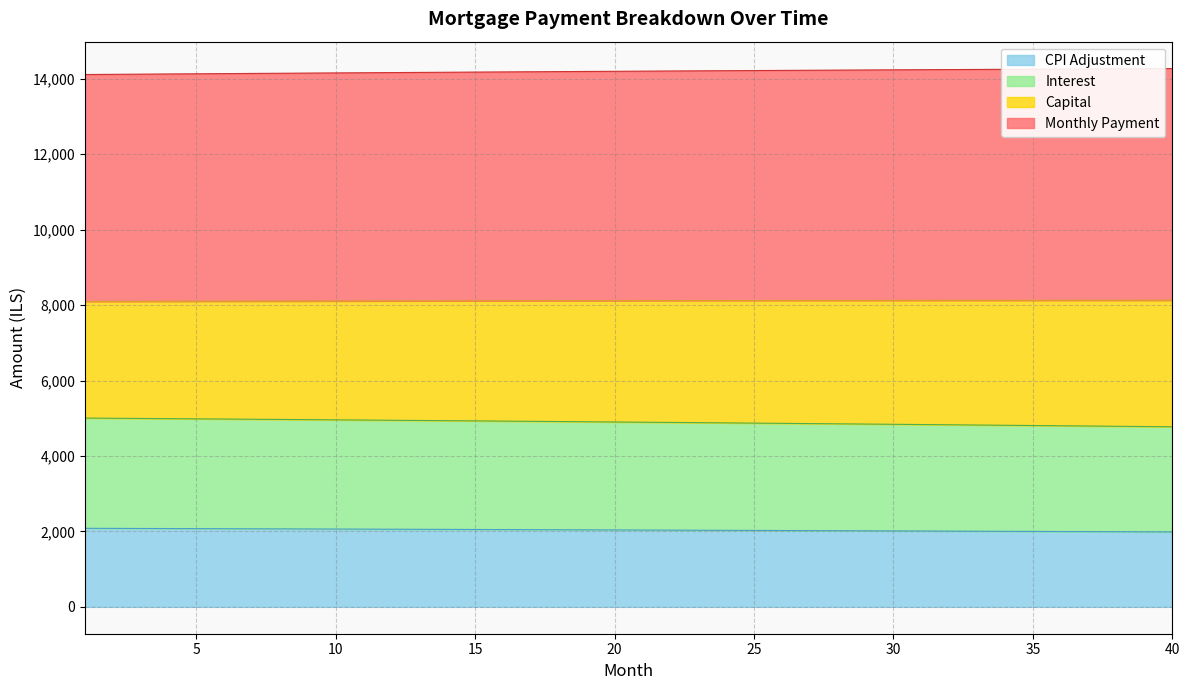

List the labels in order of interest value, smallest first.

40, 39, 38, 37, 36, 35, 34, 33, 32, 31, 30, 29, 28, 27, 26, 25, 24, 23, 22, 21, 20, 19, 18, 17, 16, 15, 14, 13, 12, 11, 10, 9, 8, 7, 6, 5, 4, 3, 2, 1